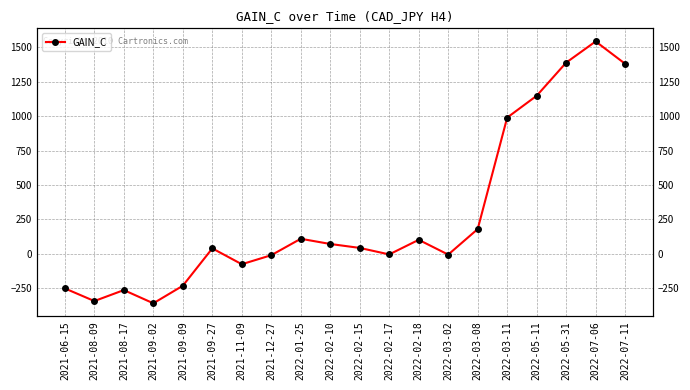

How many values are below 43?

10